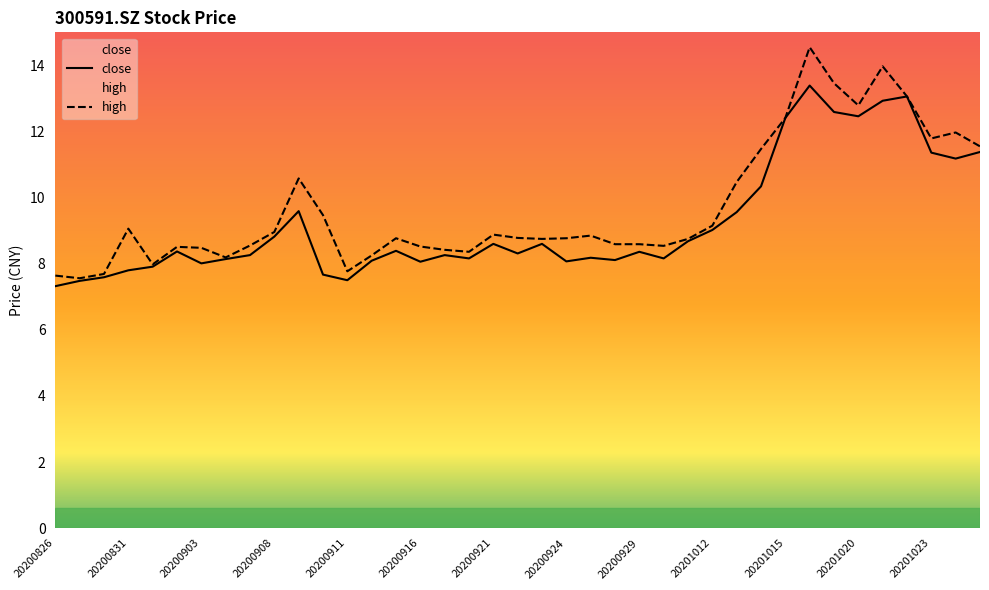

Which series changed the most between 20200903 and 20201021?

high